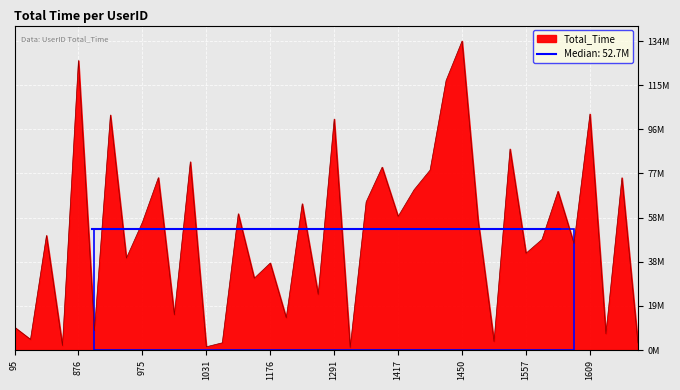

Where is the first local maximum?

760